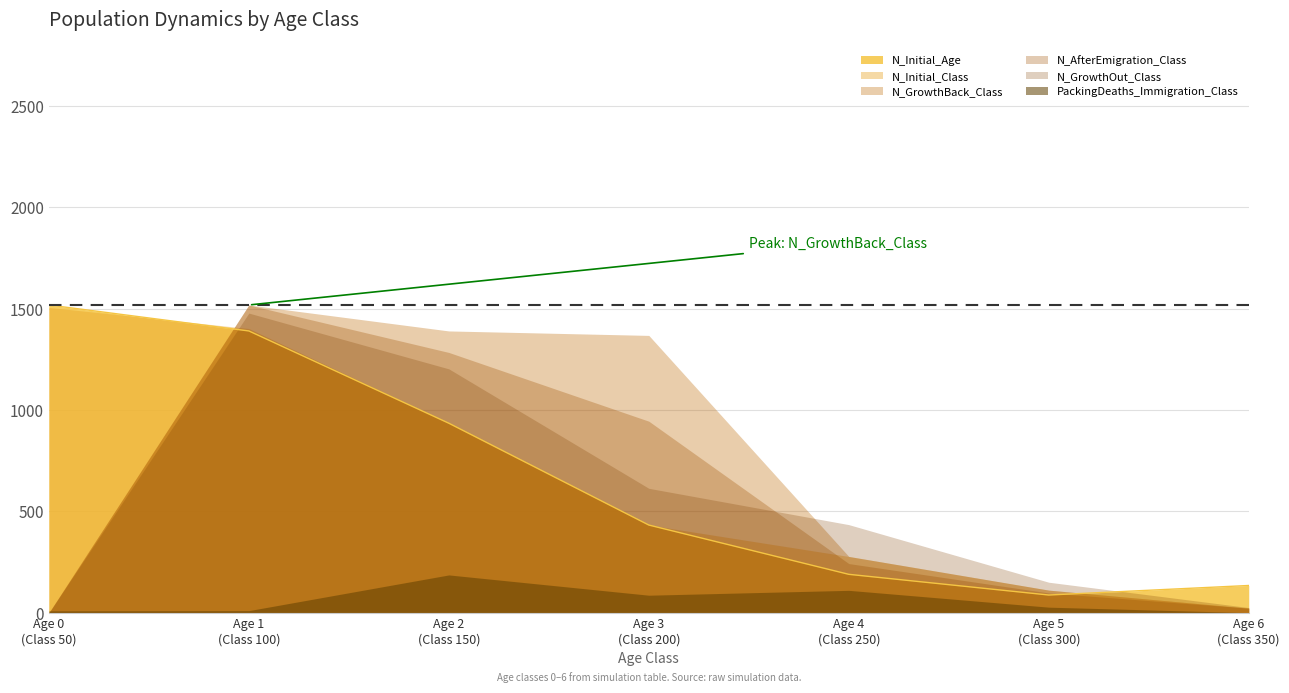

Which series changed the most between Age 3
(Class 200) and Age 4
(Class 250)?

N_GrowthBack_Class